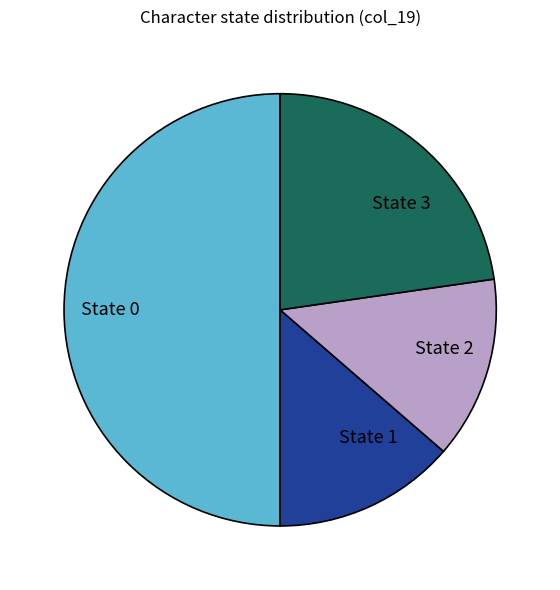

Which slice is the largest?

State 0